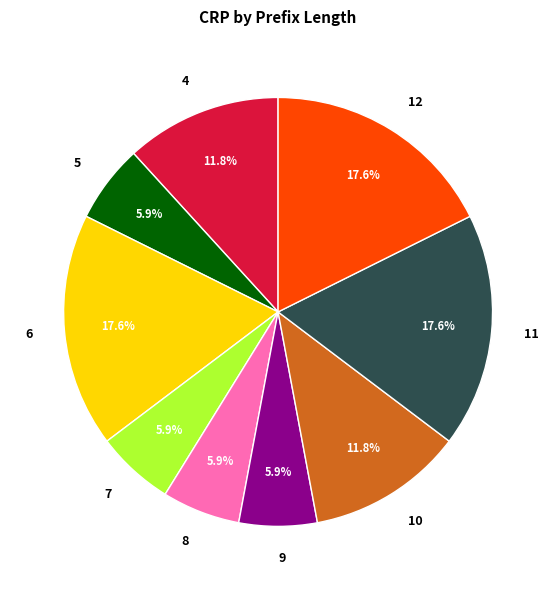

What percentage is the 4 slice, to the nearest percent?

12%